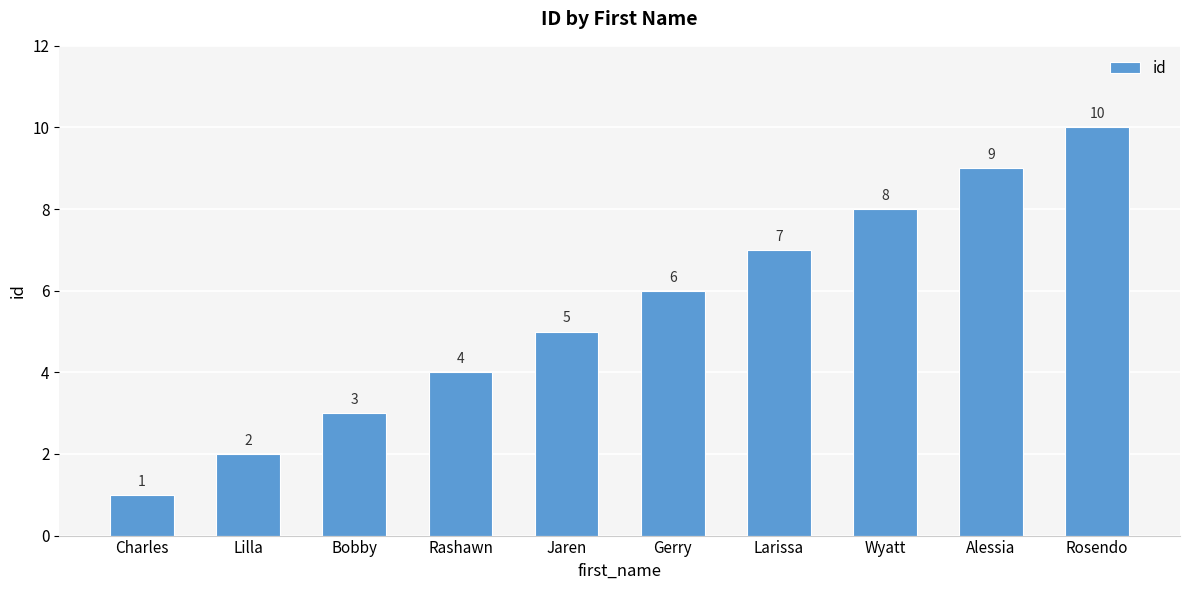

Are the bars horizontal?

No